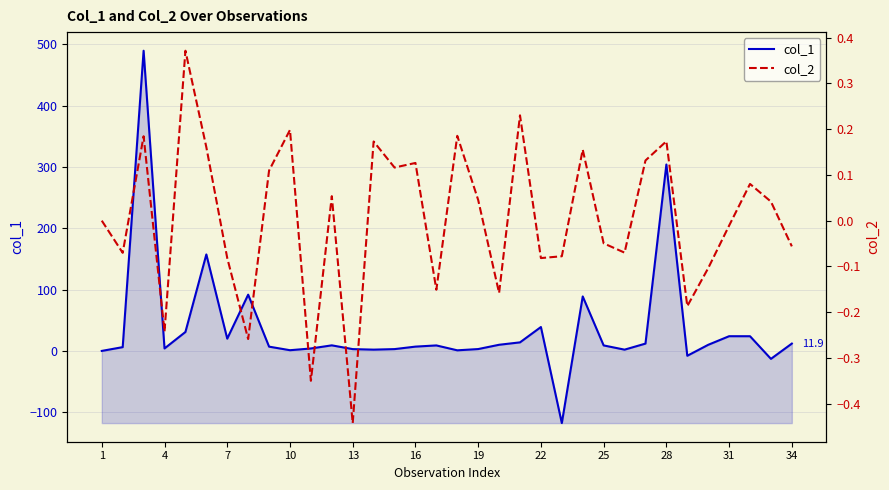

How many values in col_2 are below zero?

16